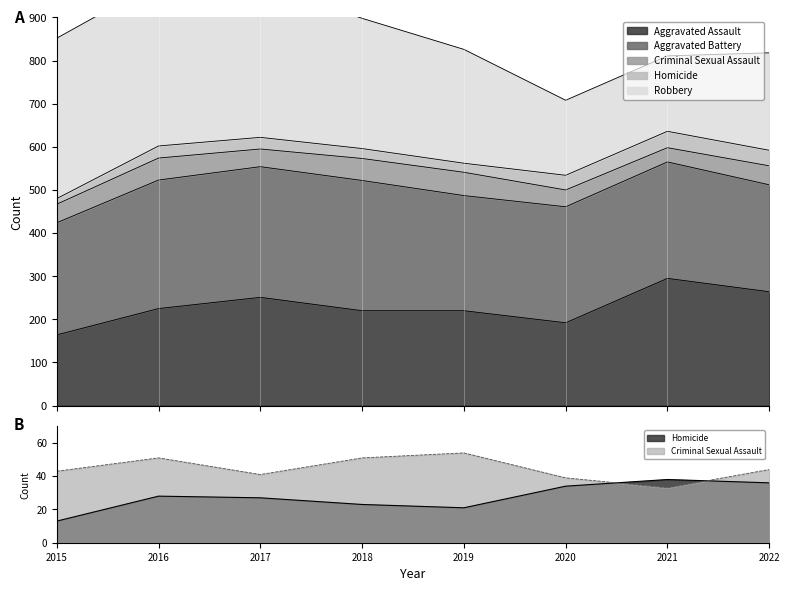

What is the highest value of the Aggravated Assault series?

295